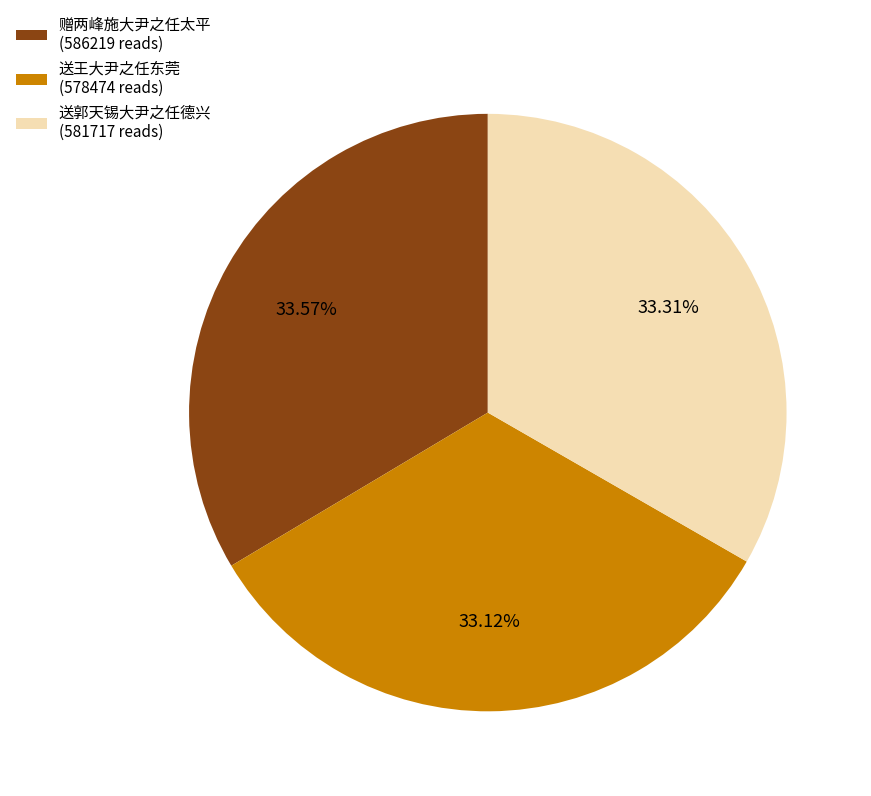

True or false: 赠两峰施大尹之任太平 accounts for 34% of the total.

True